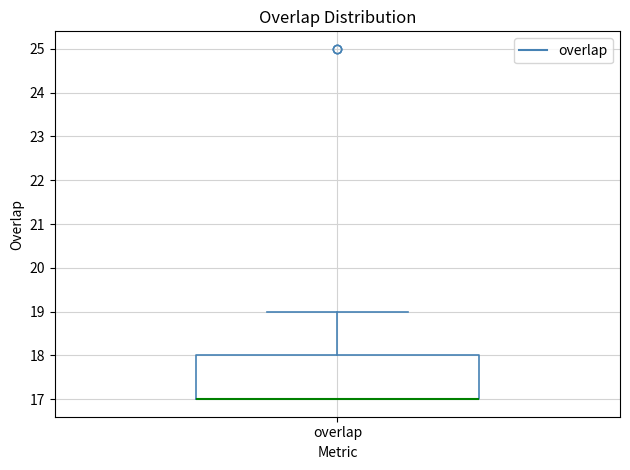

Where is the lower edge of the box for overlap on the y-axis? The values are not printed on the chart, so give them approximately, as read against the axis.

17